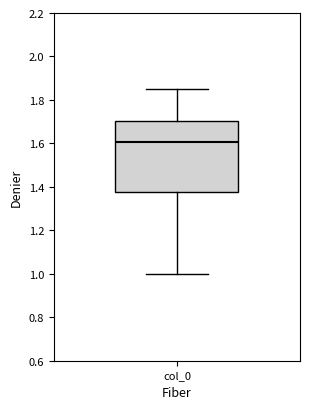

Where is the upper edge of the box for col_0 on the y-axis? The values are not printed on the chart, so give them approximately, as read against the axis.

1.70